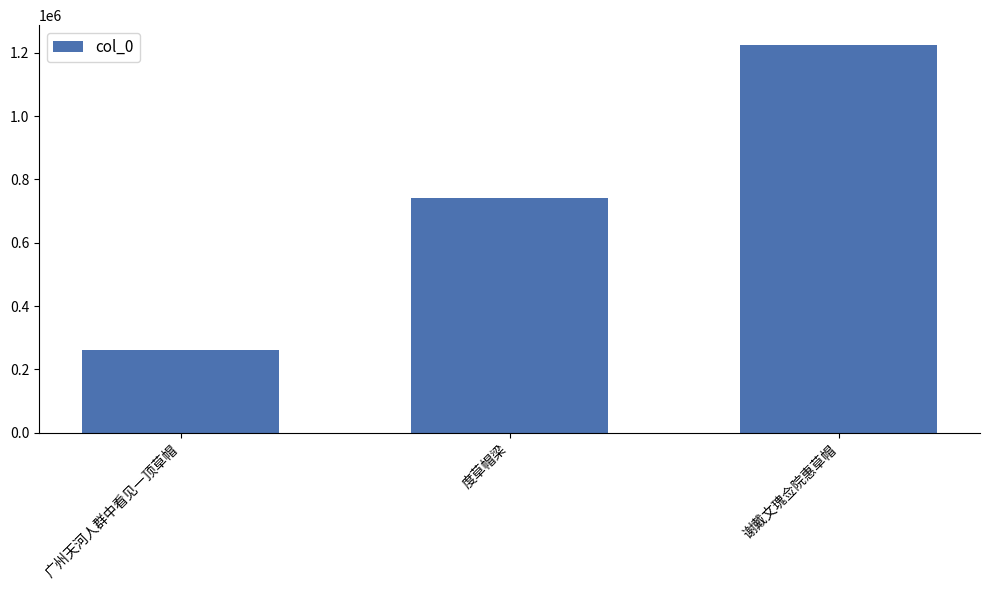

Are the bars grouped side by side (vs. stacked)?

No